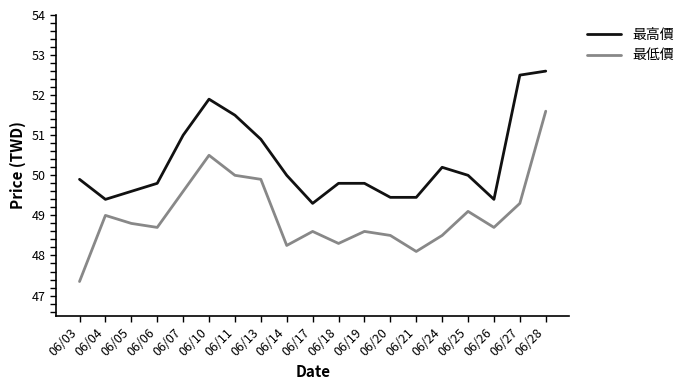

What is the minimum value for 最低價?

47.4